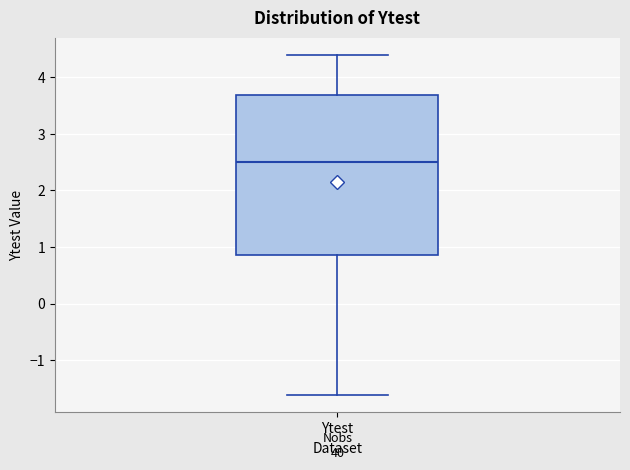

Where does the upper whisker of the box for Ytest end on the y-axis? The values are not printed on the chart, so give them approximately, as read against the axis.

4.4